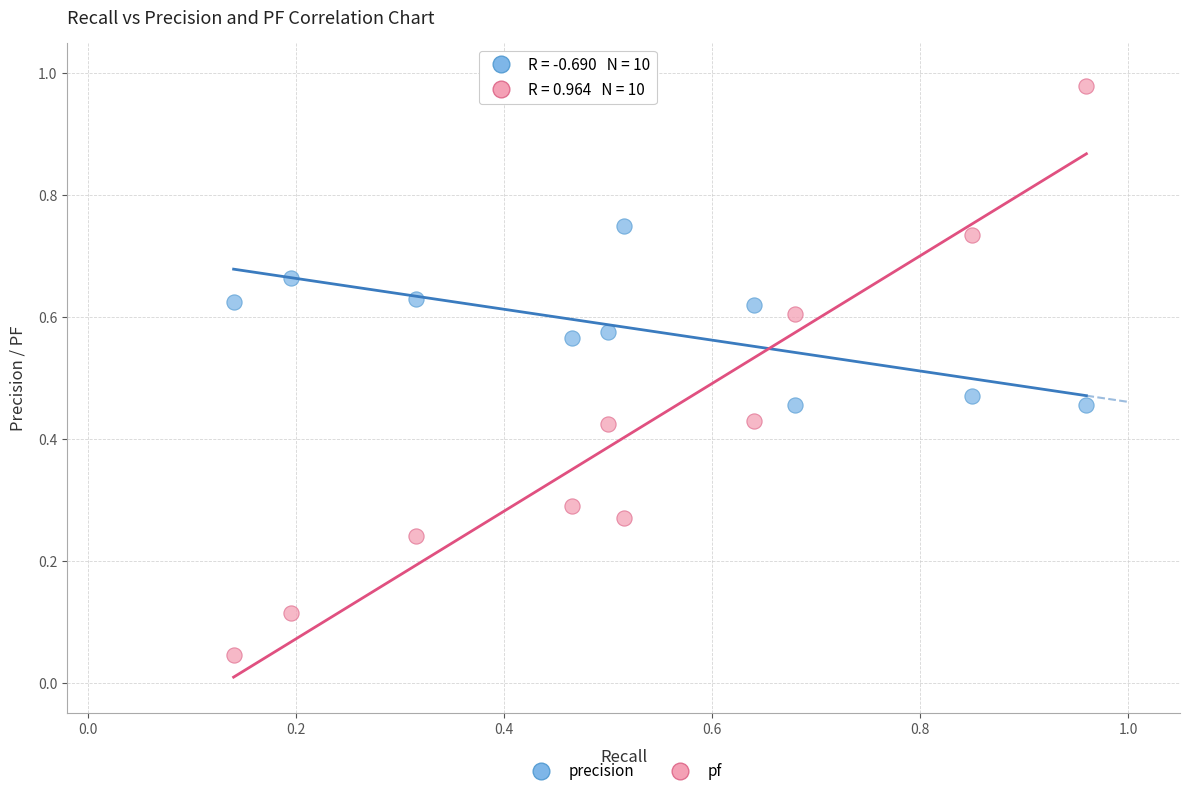

What are all the series names shown in the legend?

precision, pf